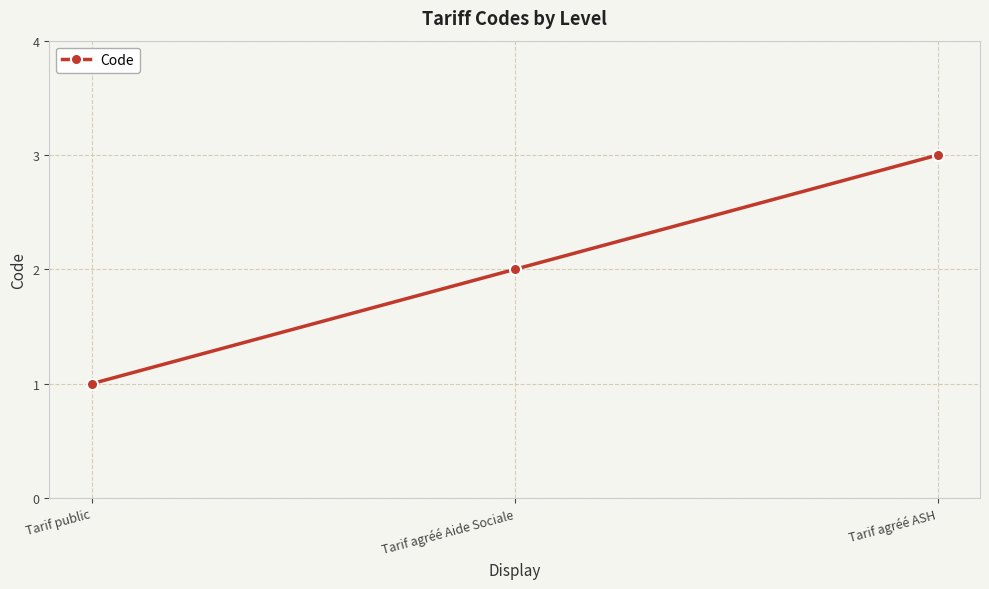

List the labels in order of value, smallest first.

Tarif public, Tarif agréé Aide Sociale, Tarif agréé ASH